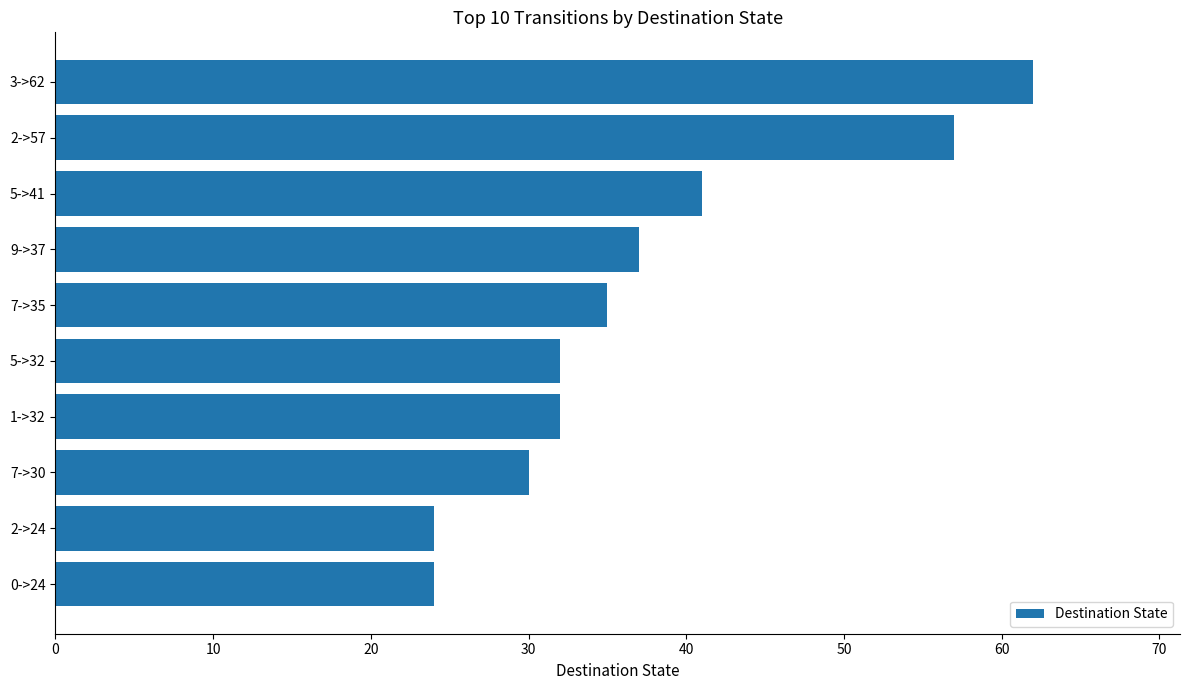

Reading top to bottom, extract all data points from this chart.

62	57	41	37	35	32	32	30	24	24